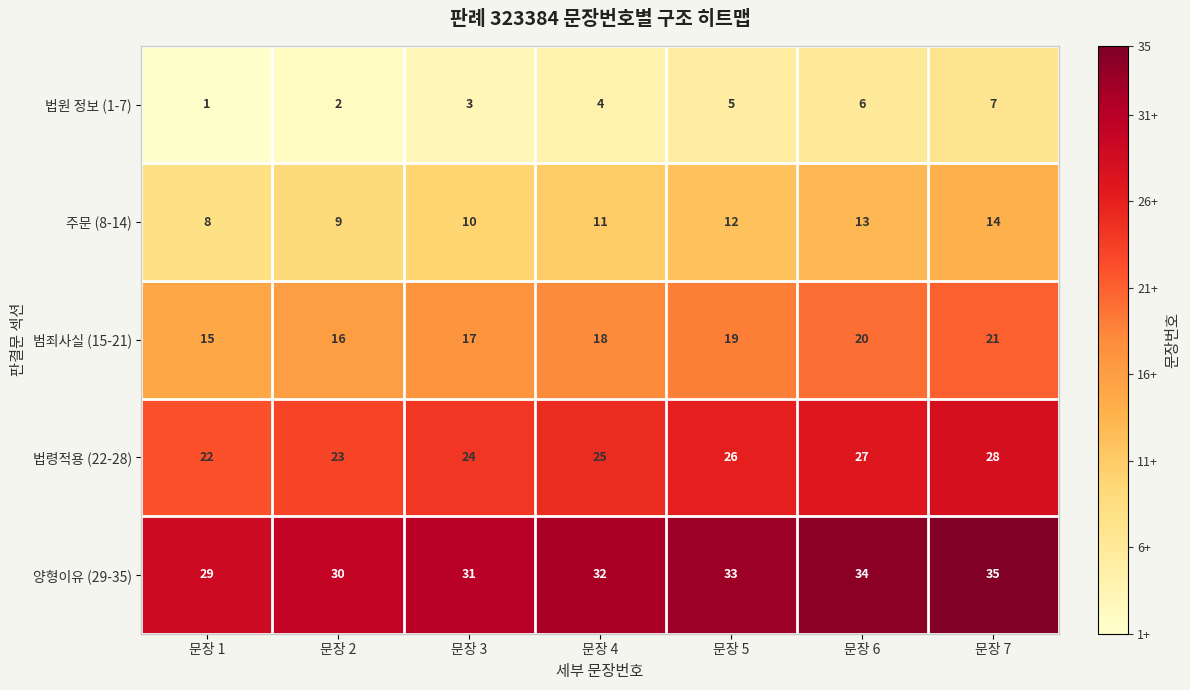

What is the difference between the highest and lowest values at 문장 6?

28